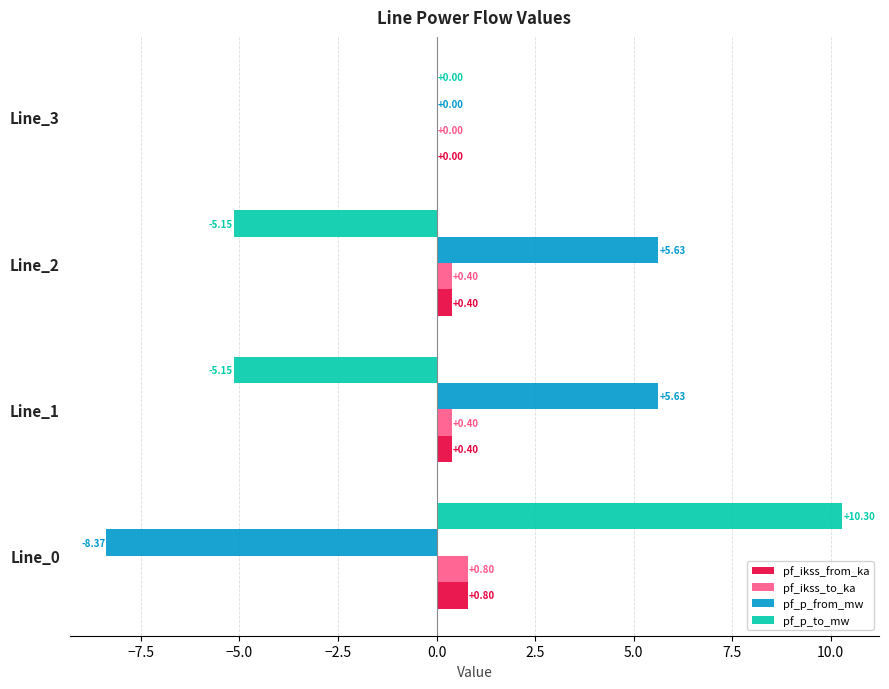

What is the sum of the pf_ikss_from_ka values at Line_0 and Line_1?

1.2